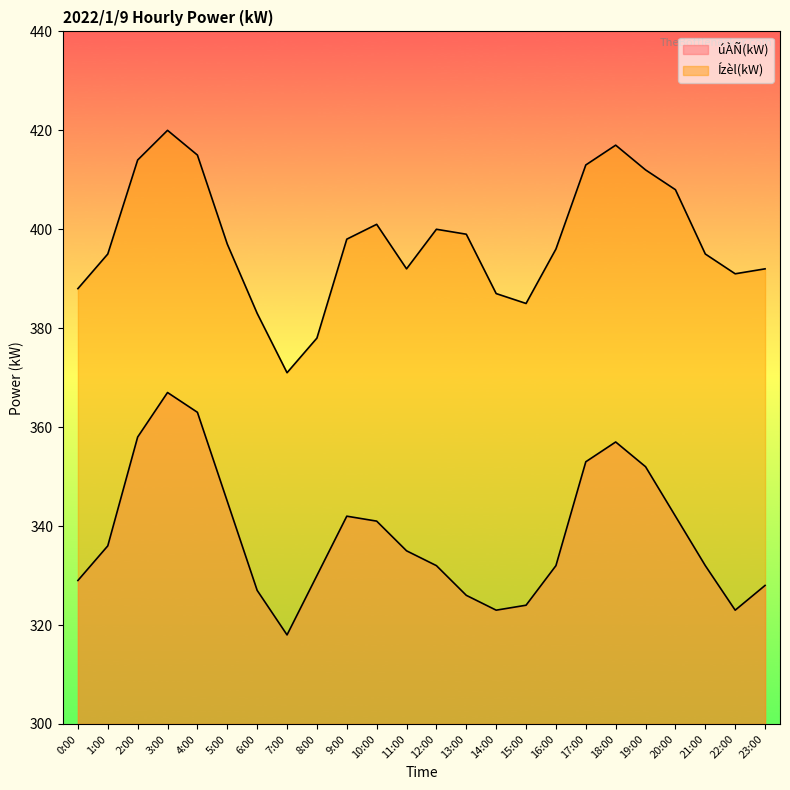

What is the difference between the maximum and second lowest values in the úÀÑ(kW) series?

44